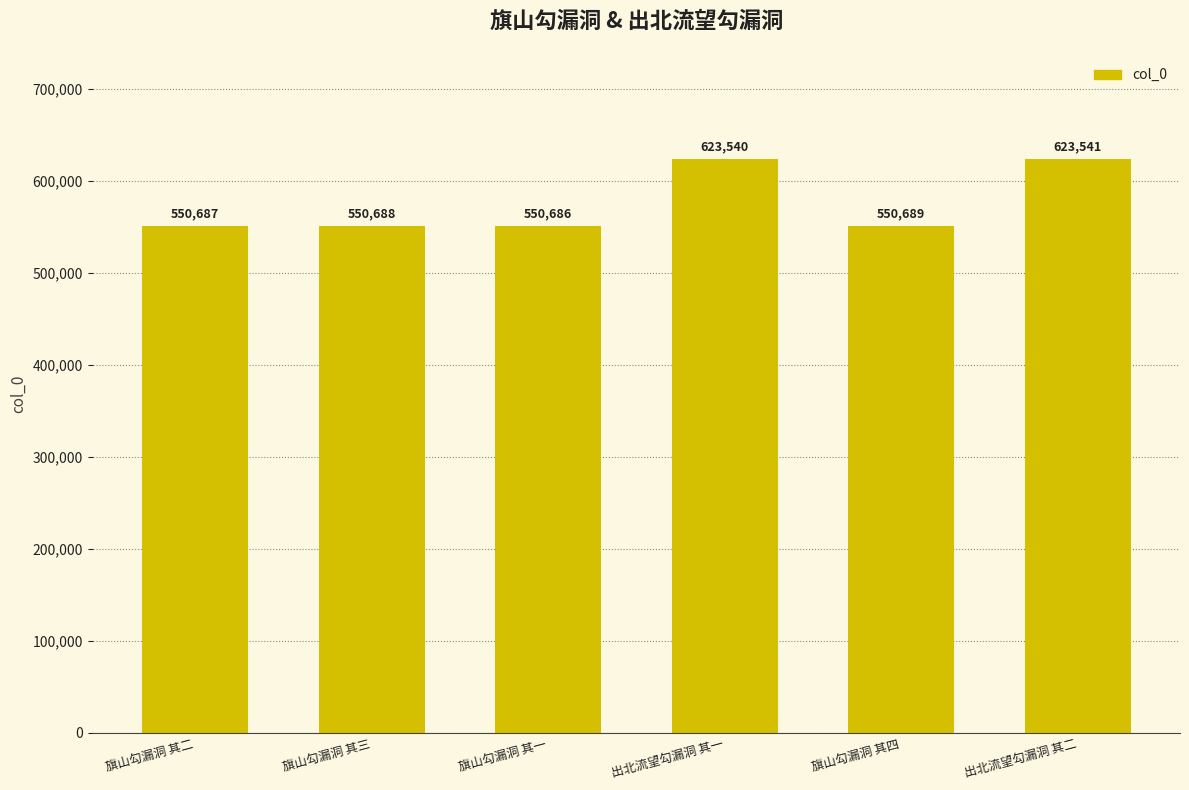

How many values are below 550689?

3